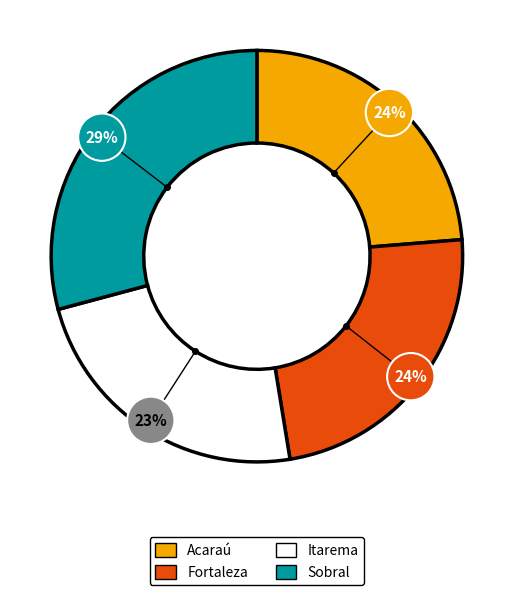

Which has a higher value, Fortaleza or Acaraú?

Acaraú